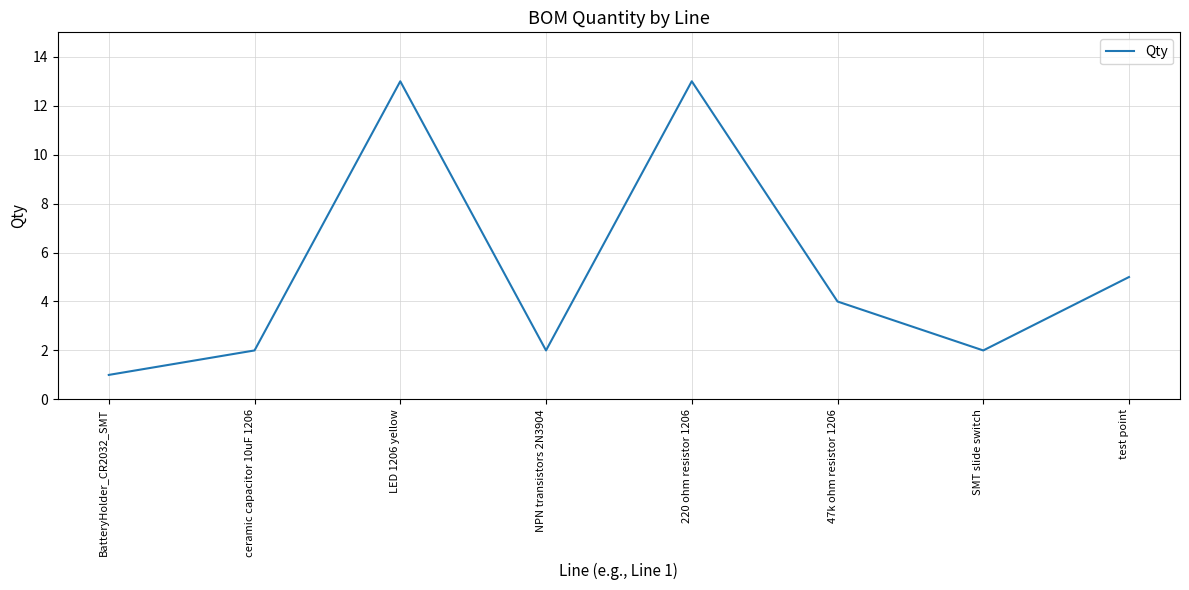

What is the greatest value displayed?

13